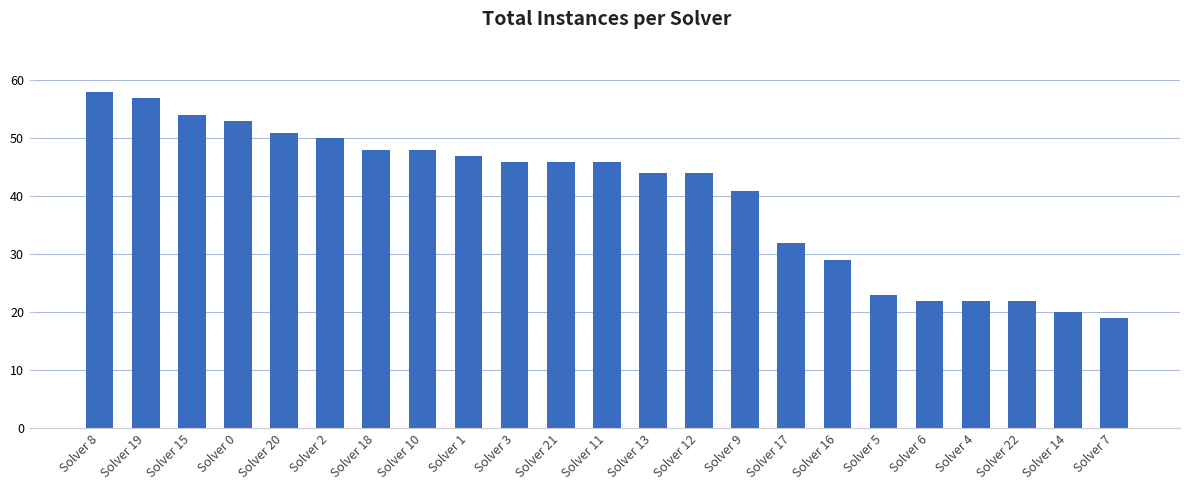

What is the average value?

40